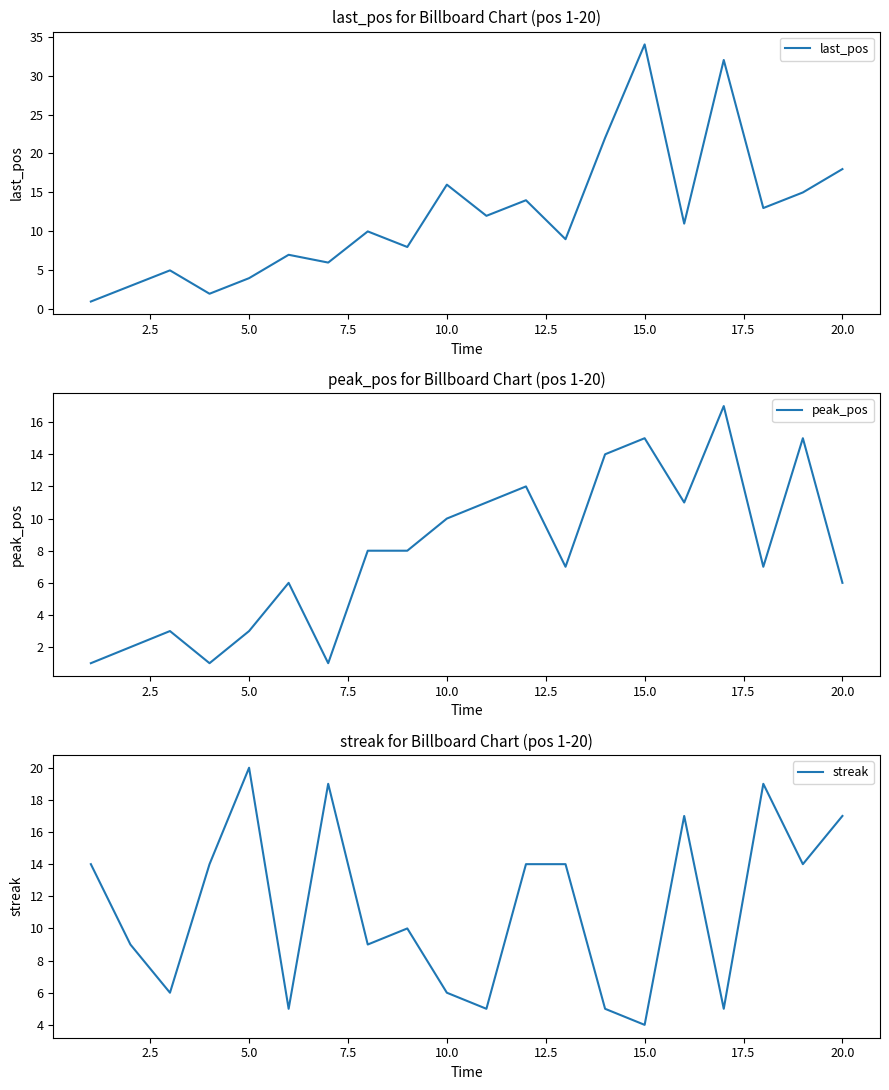

The last_pos series shows 16 at 10.0. True or false?

True